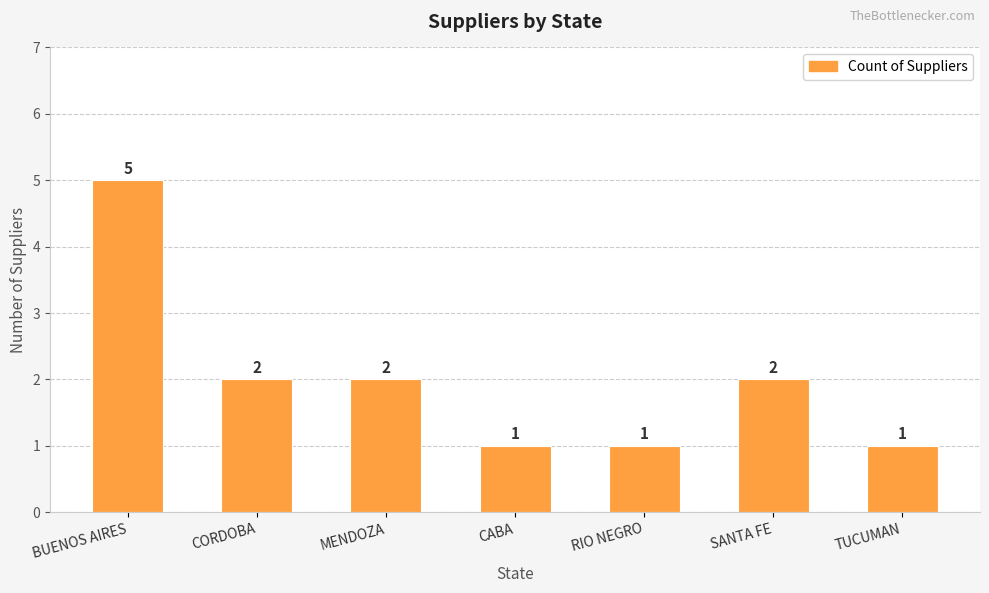

Approximately how many times larger is the value at BUENOS AIRES compared to SANTA FE?

2.5